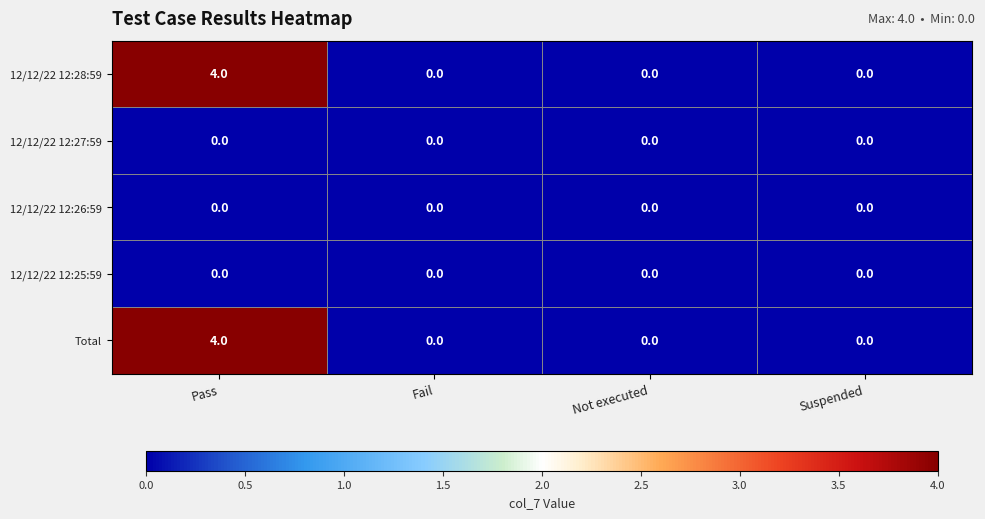

What is the highest value of the 12/12/22 12:28:59 series?

4